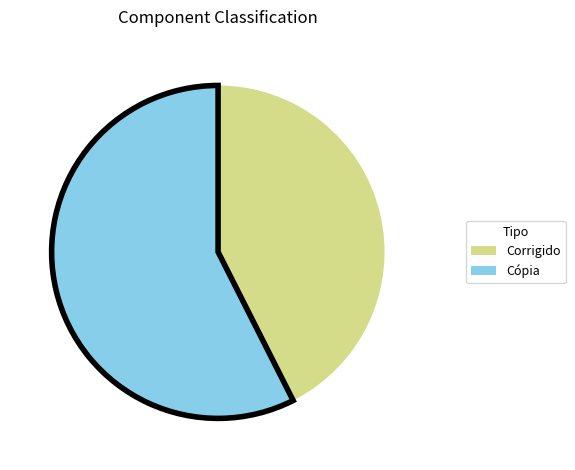

Is there a majority slice in this chart?

Yes